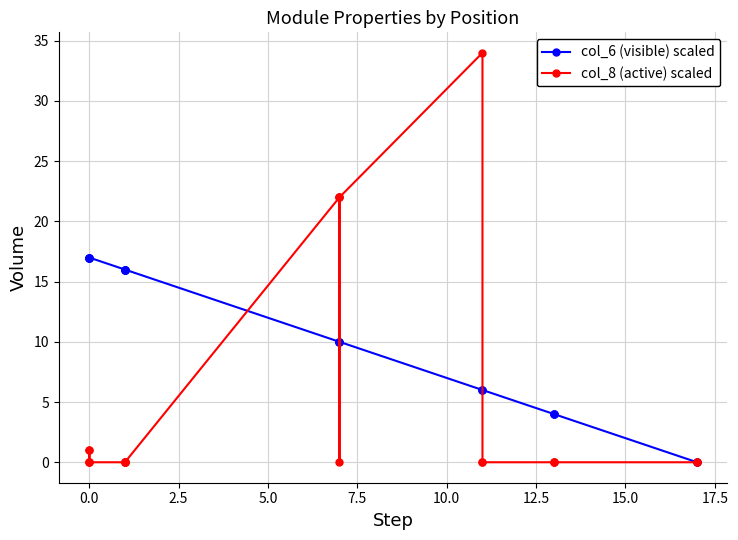

How many data points does each series have?

22